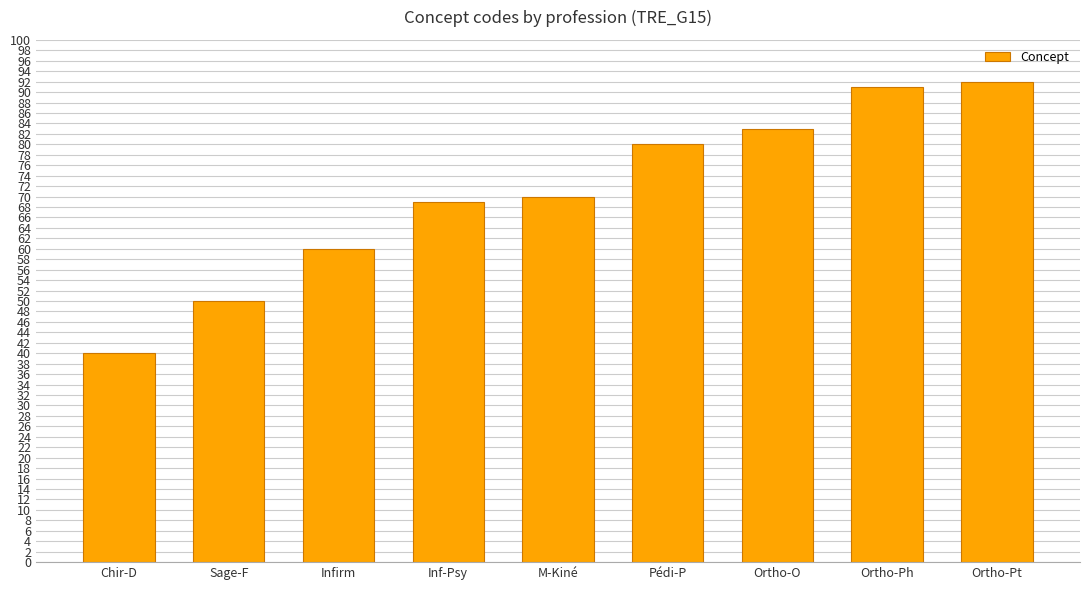

What is the smallest value displayed?

40